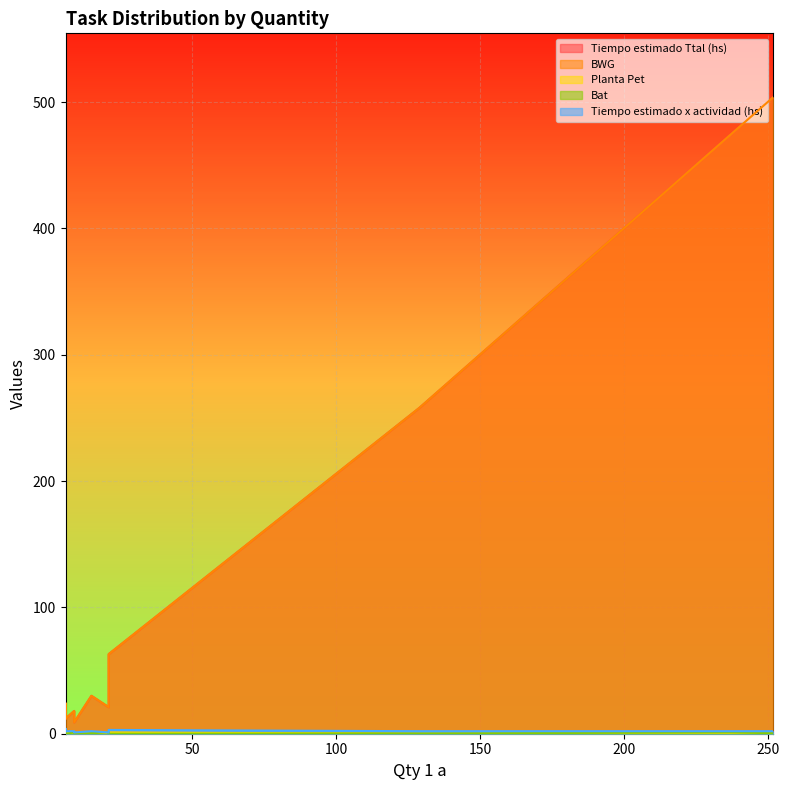

At which label does Tiempo estimado Ttal (hs) reach its minimum?

9